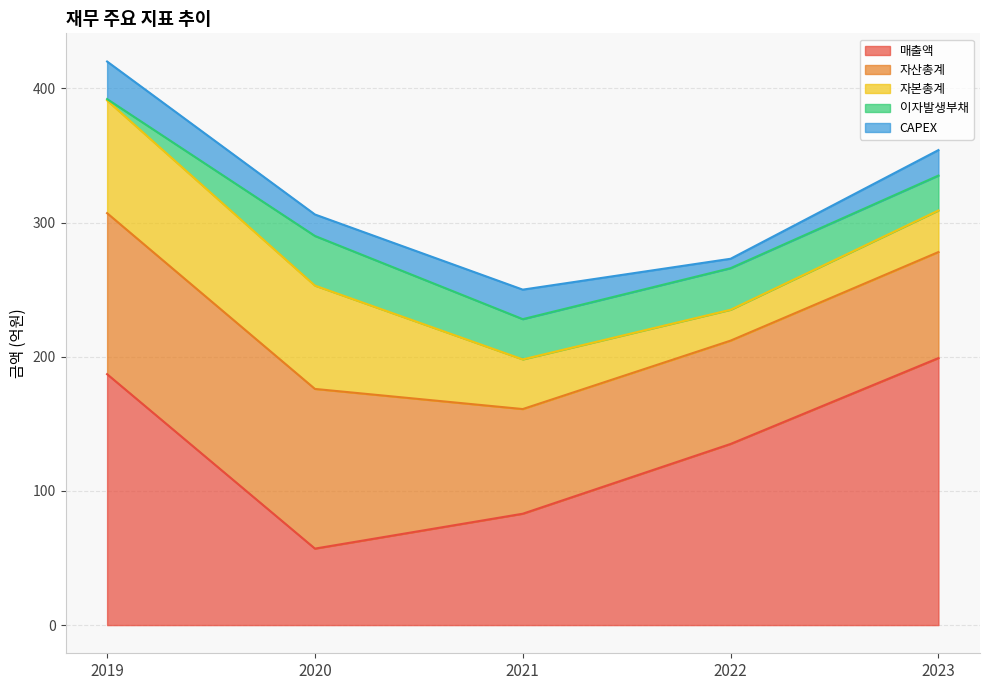

True or false: CAPEX has a value of 28 at 2019.

True